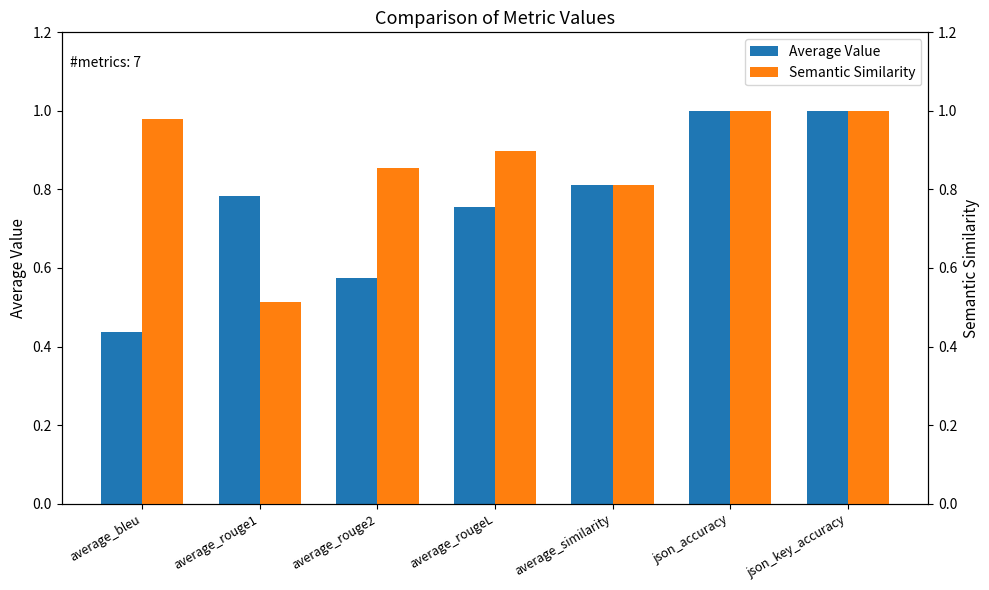

What position from the left is average_similarity?

5